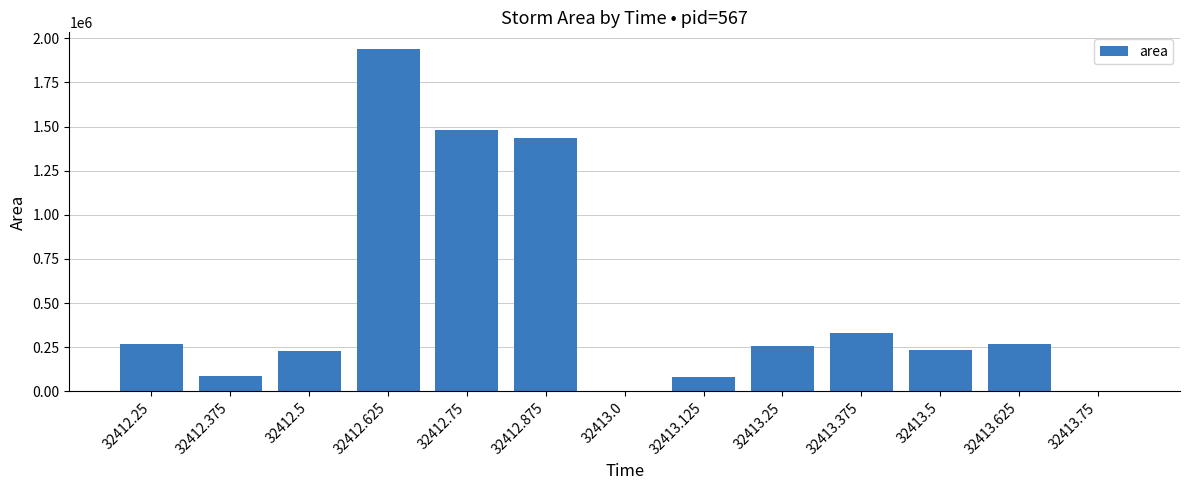

What is the average value?

508558